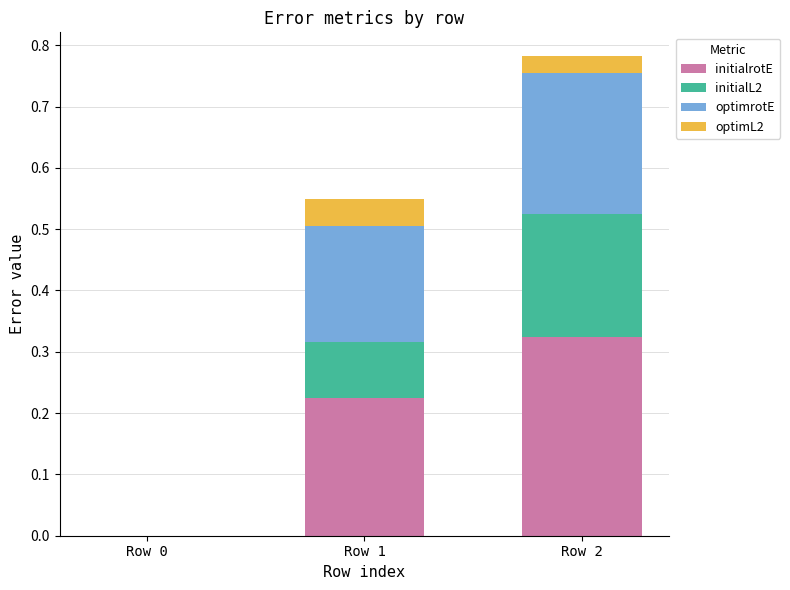

What is the total value across all series at Row 2?

0.8